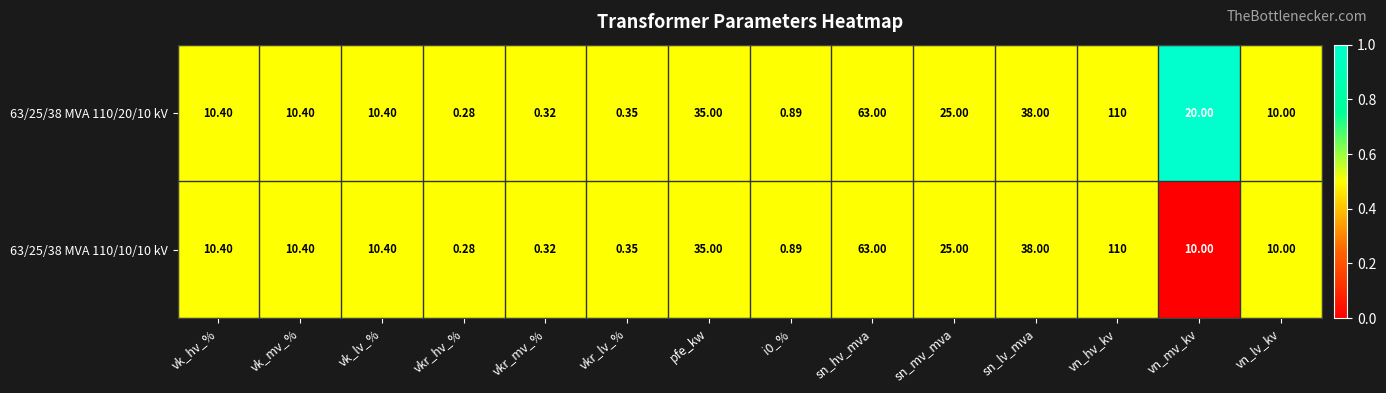

At which category does the chart reach its peak across all series?

vn_hv_kv